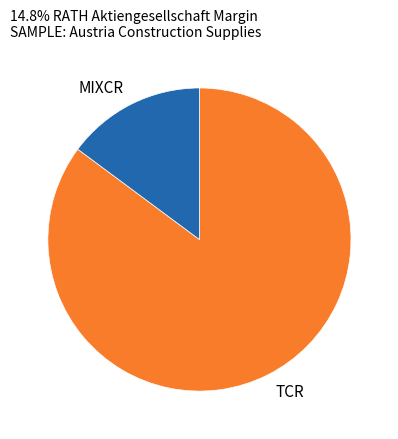

Is the sum of TCR and MIXCR greater than half?

Yes